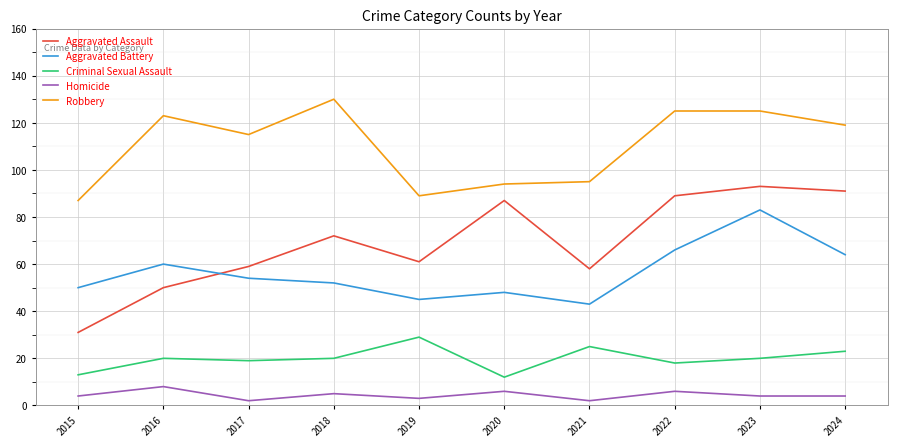

Does the chart have visible grid lines?

Yes